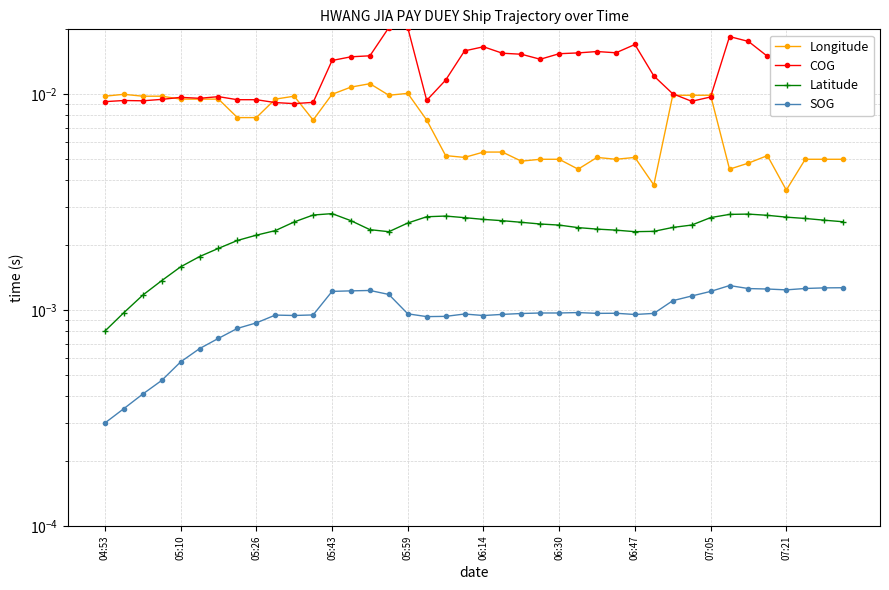

How many interior local valleys does the COG series have?

9